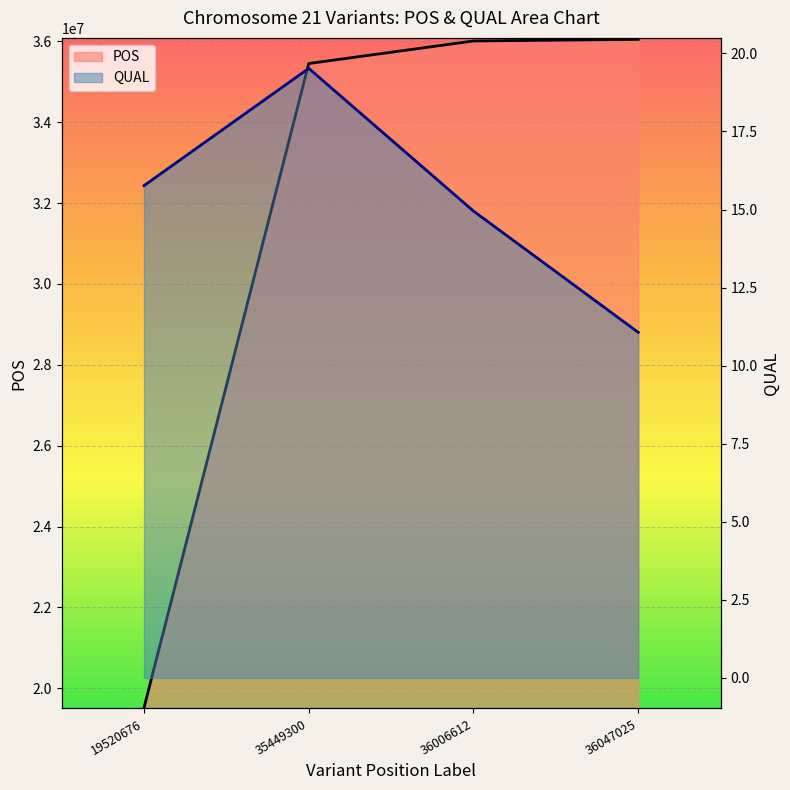

At which category does the chart reach its minimum across all series?

36047025